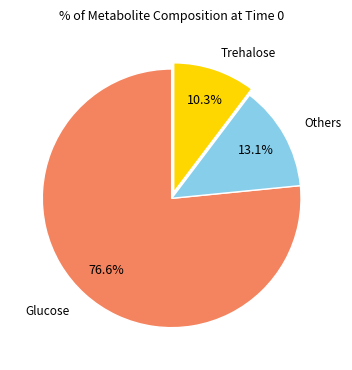

Count the number of slices in the pie.

3